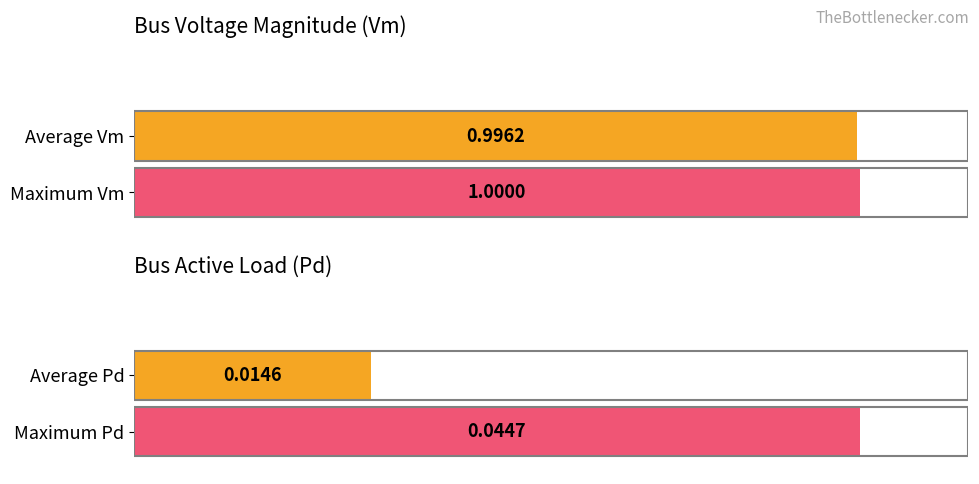

Is the value of Vm at 1 greater than the value of Pd at 13?

Yes